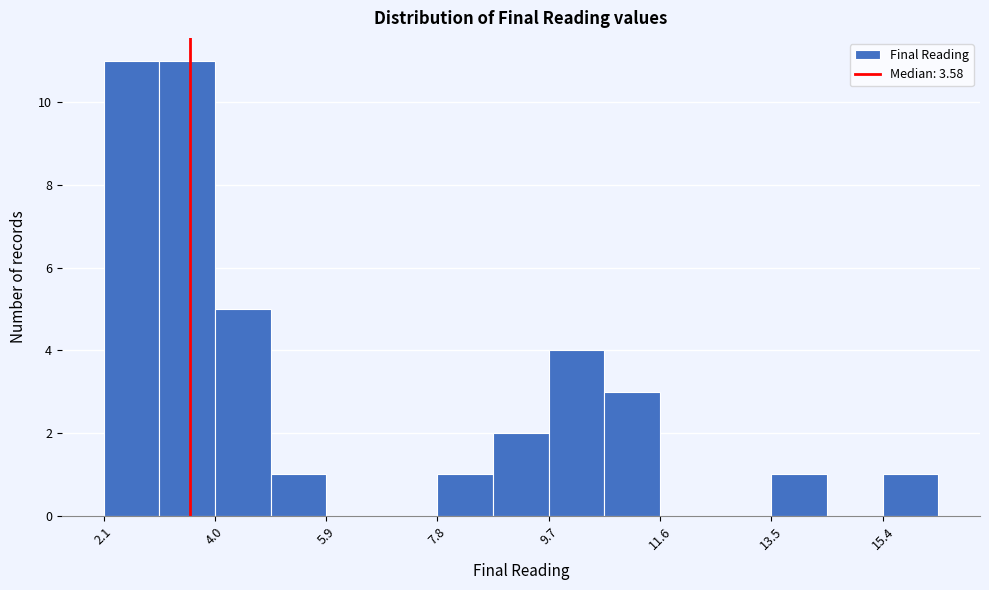

What is the height of the bar covering 9.8 to 10.6 on the x-axis? Neither the bar edges nor the heights are printed on the chart, so give them approximately, as read against the axes.

4